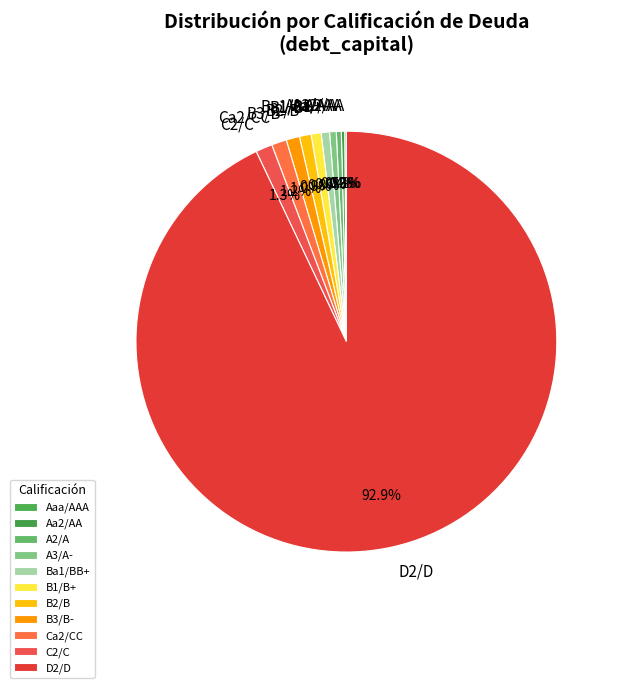

What is the largest slice in the pie chart?

D2/D